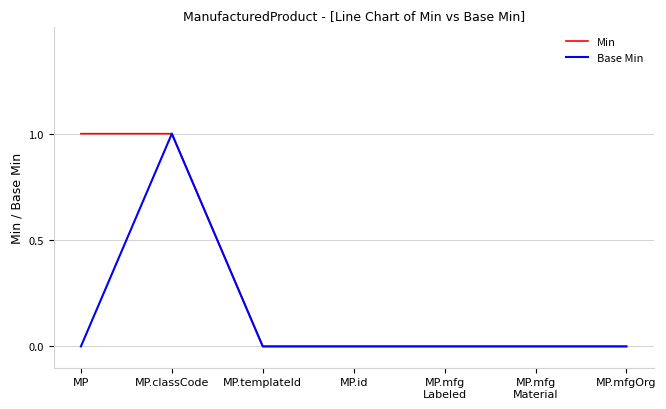

The value of Base Min at MP is 0. True or false?

True